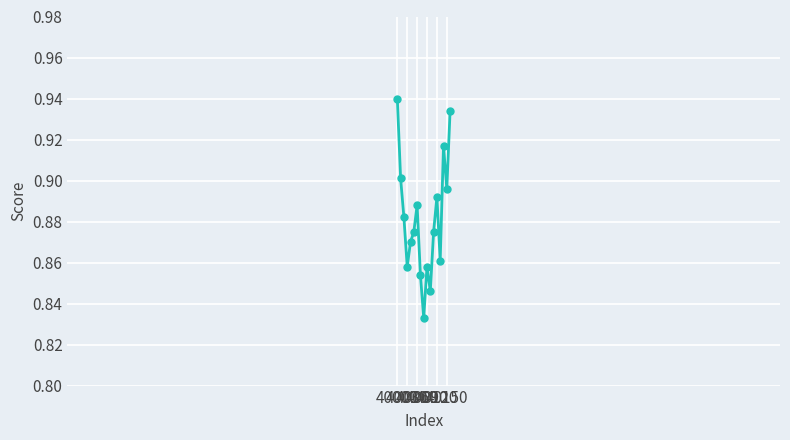

How many lines are shown in the chart?

1